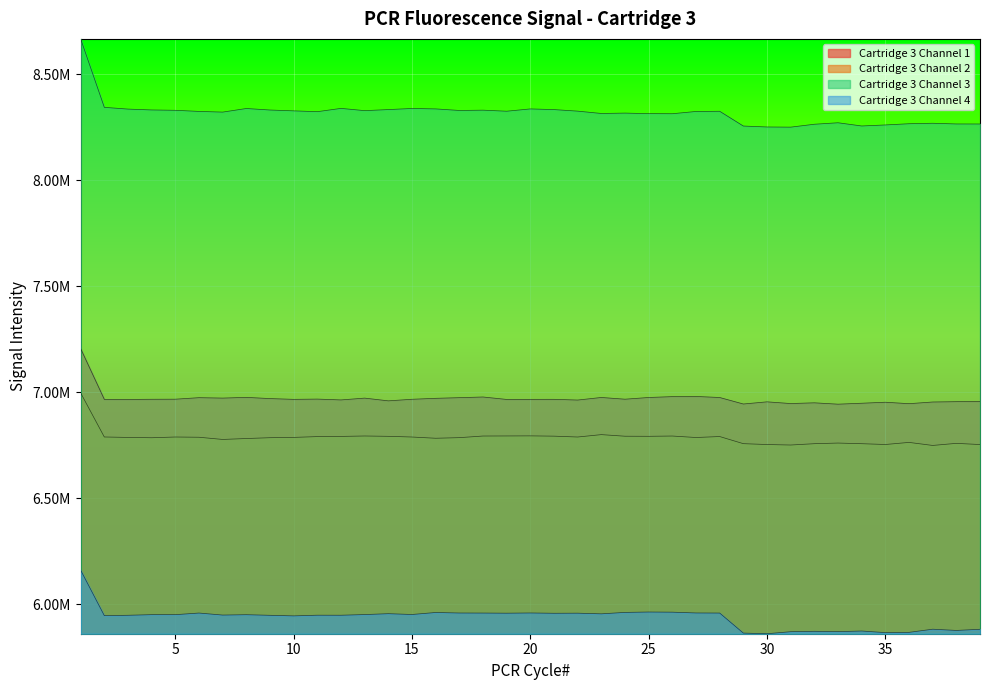

What is the value of the Cartridge 3 Channel 1 point at the 32nd from the left?

6949980